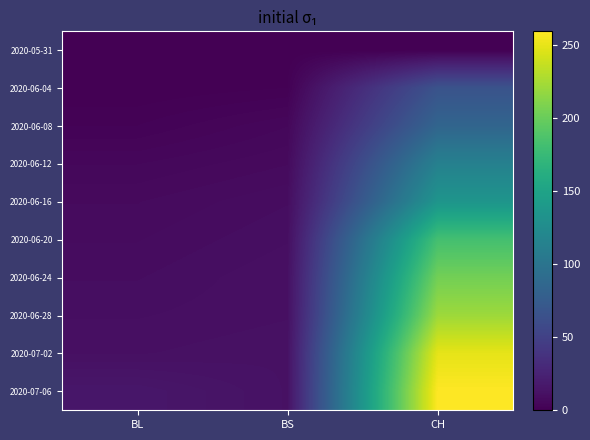

At CH, list the series in order from largest to smallest.

2020-07-06, 2020-07-02, 2020-06-28, 2020-06-24, 2020-06-20, 2020-06-16, 2020-06-12, 2020-06-08, 2020-06-04, 2020-05-31